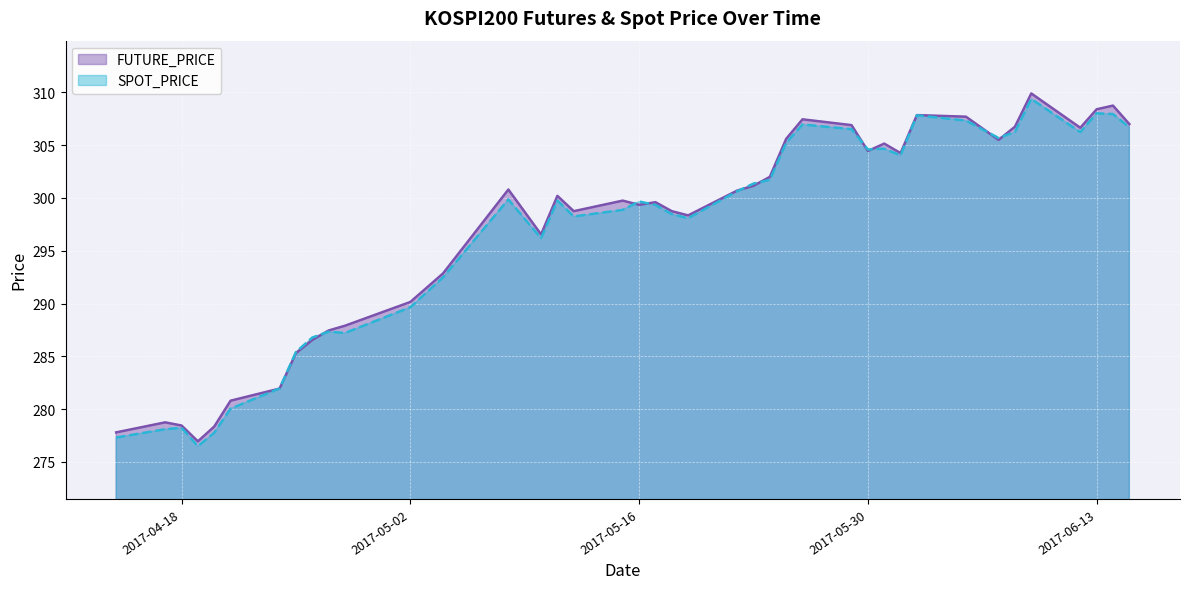

What is the difference between the SPOT_PRICE values at 2017-05-22 and 2017-06-08?

5.6